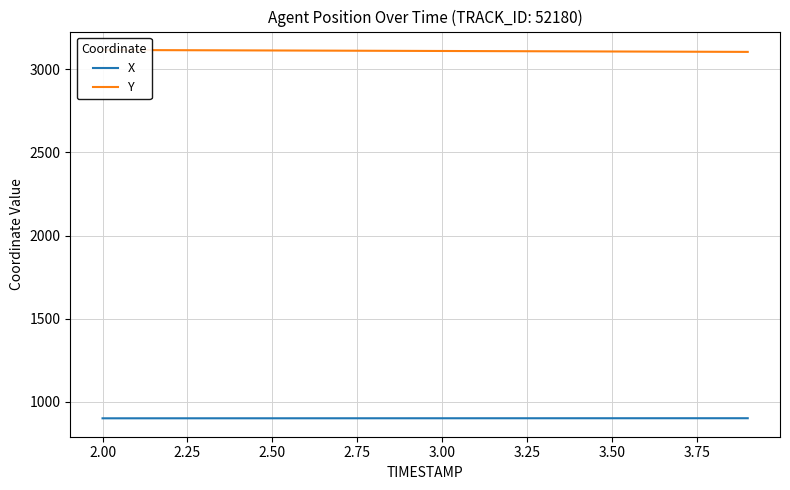

The Y series shows 4880.0 at 2.25. True or false?

False